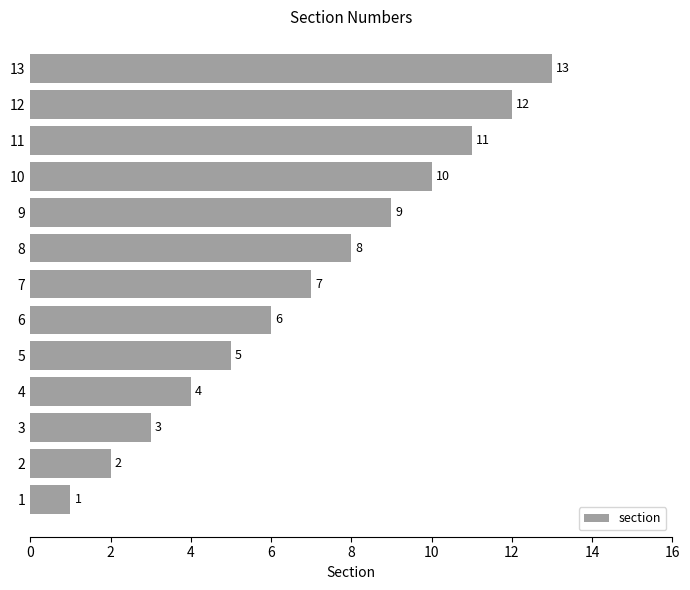

How many data points does each series have?

13